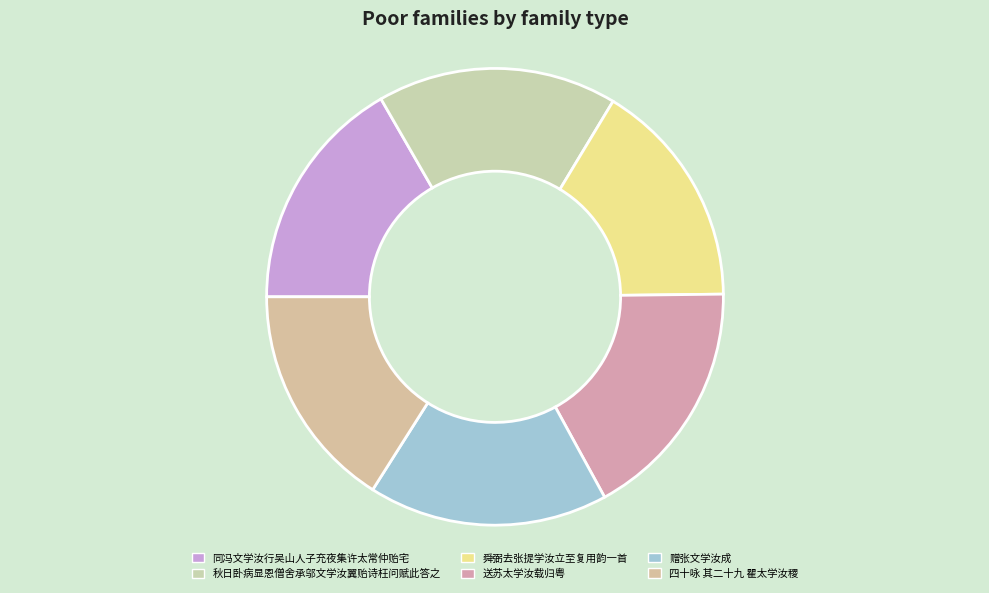

To the nearest percent, what is the average slice percentage?

17%